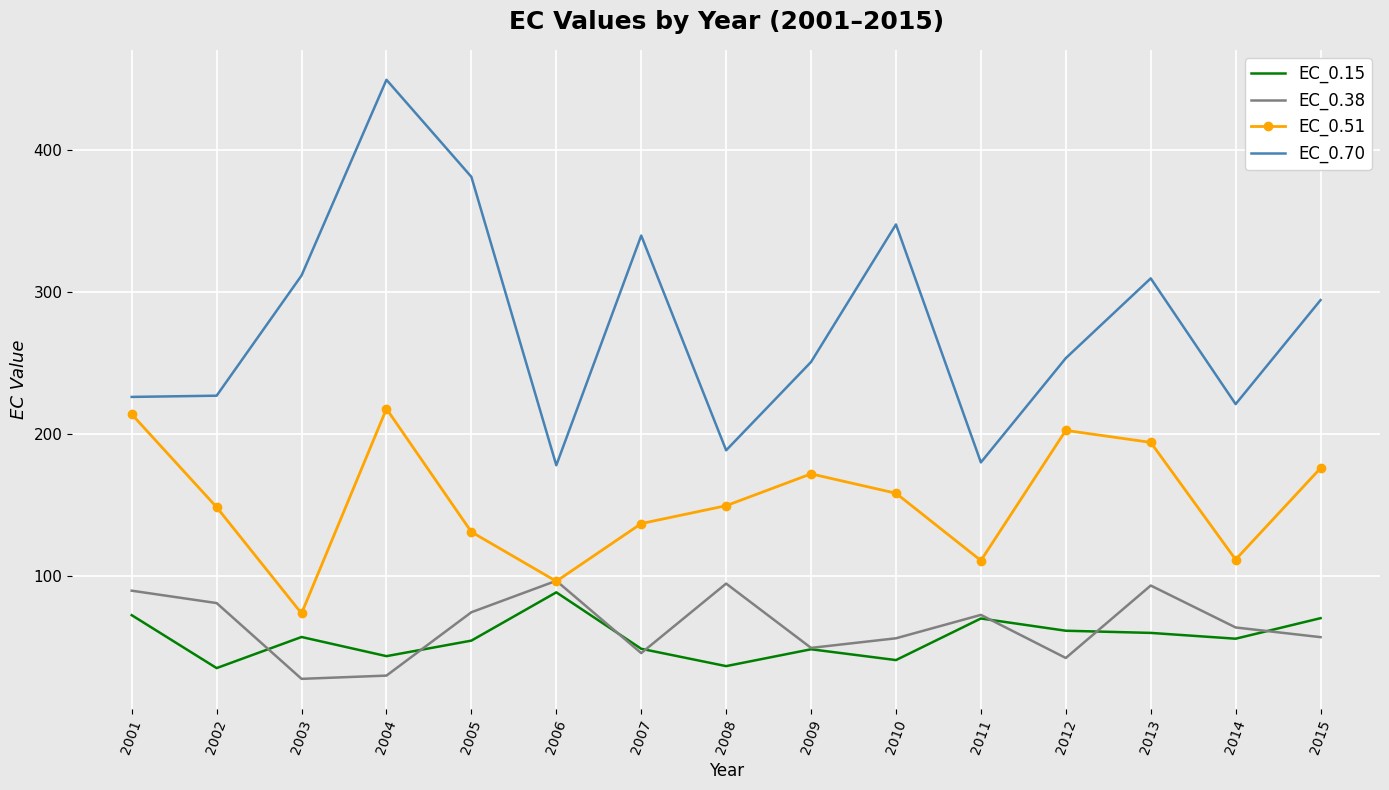

What is the average value of the EC_0.38 series?

64.9